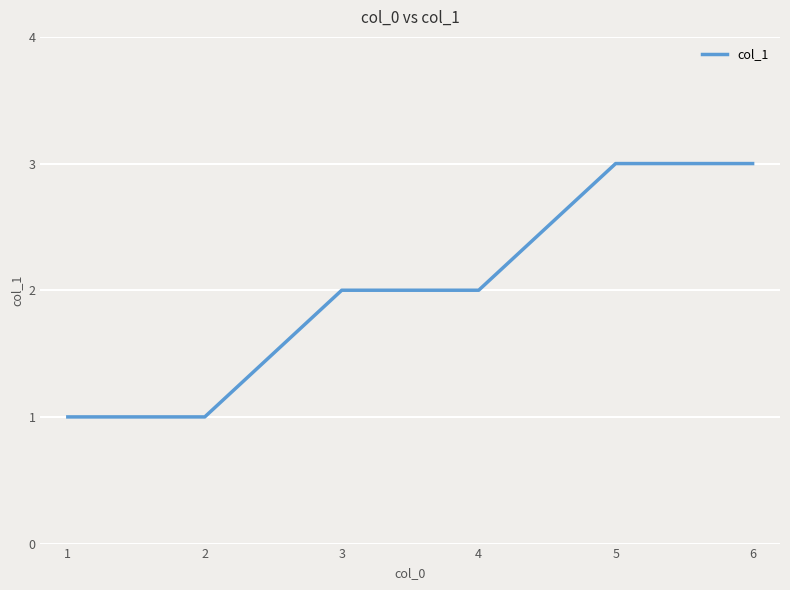

Reading right to left, list all the values displayed in this chart.

6=3	5=3	4=2	3=2	2=1	1=1